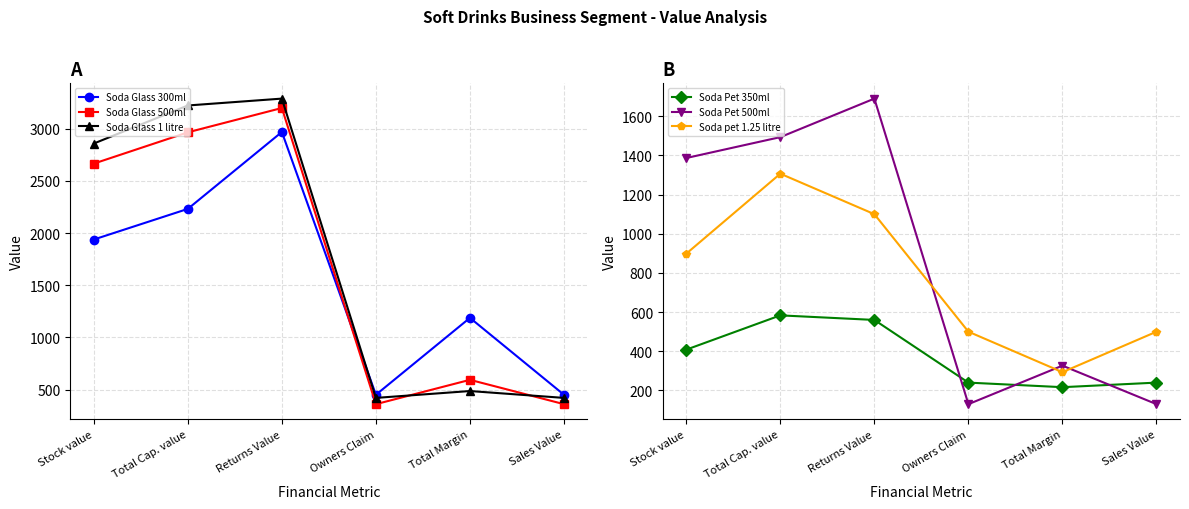

Is the value of Soda pet 1.25 litre at Stock value greater than the value of Soda Glass 500ml at Total Cap. value?

No